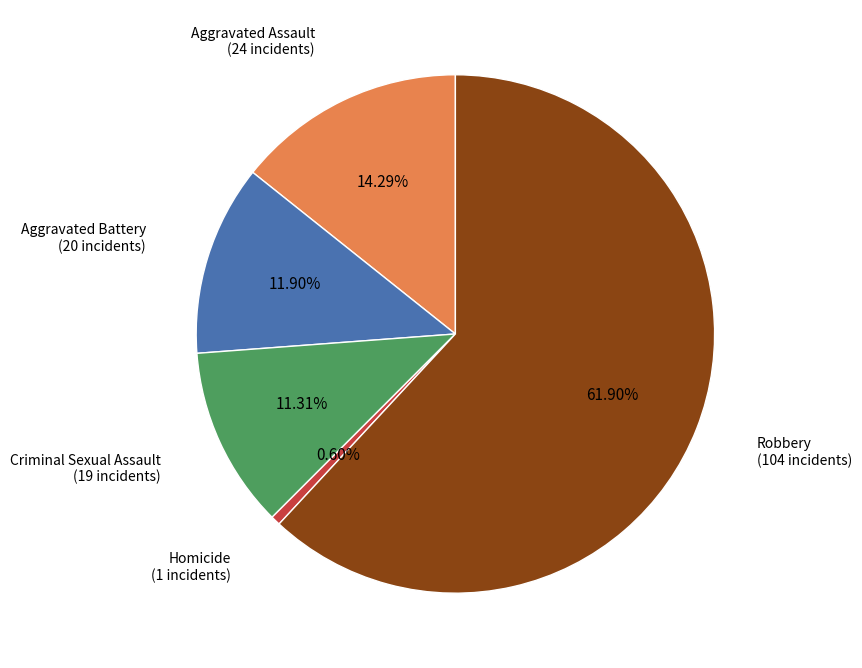

Is there a majority slice in this chart?

Yes